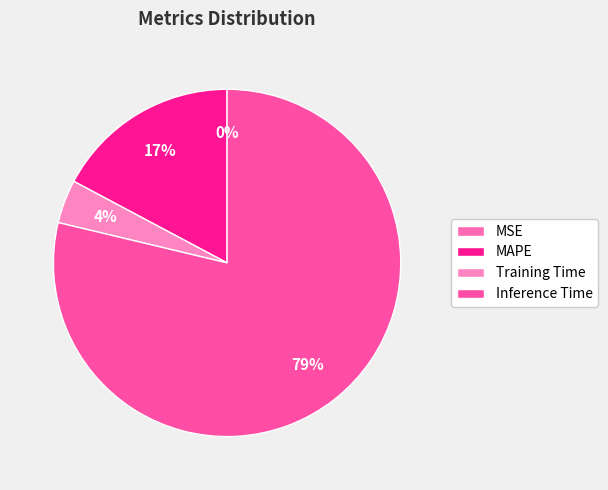

Which slice is the largest?

Inference Time